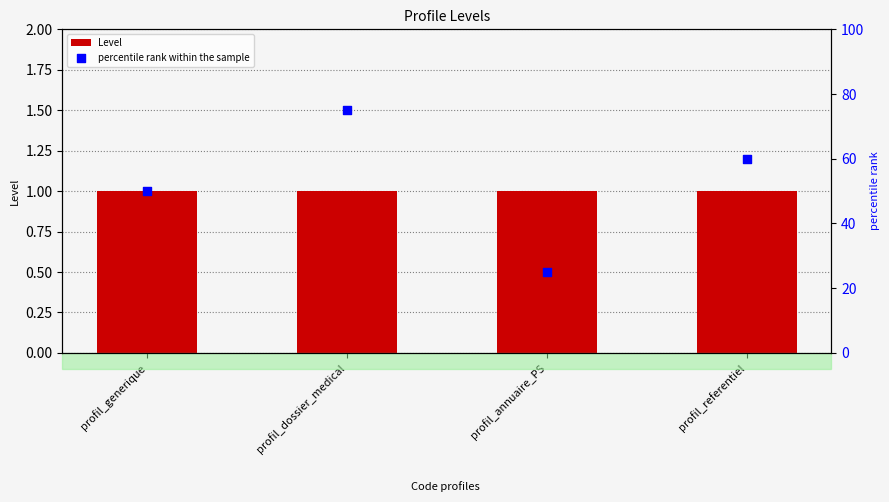

At which category is the sum across all series the highest?

profil_dossier_medical